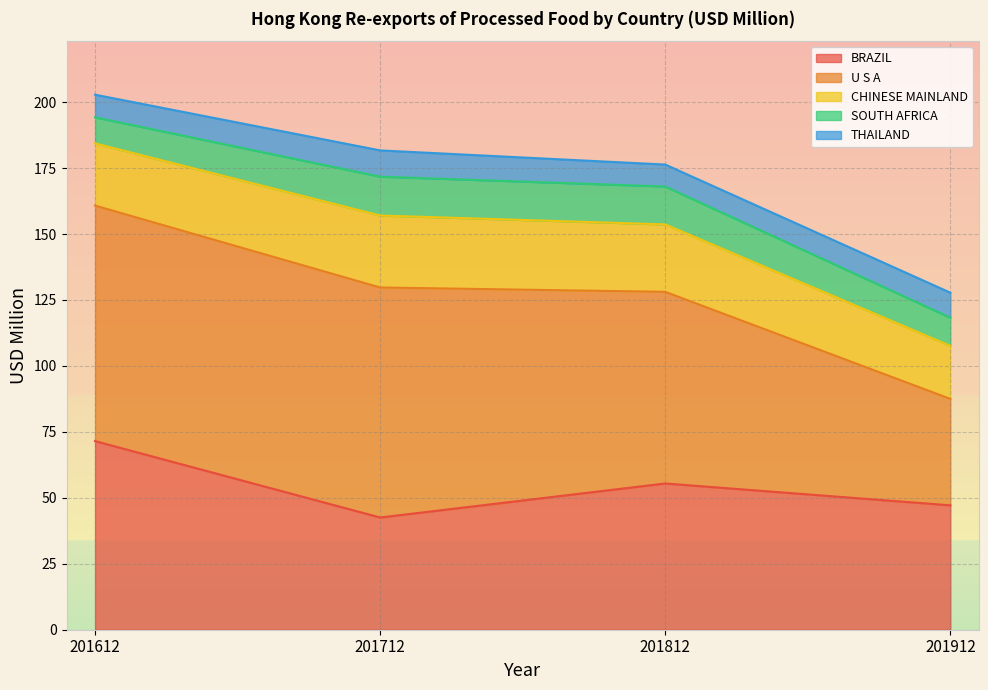

Reading left to right, transcribe all the data shown in this chart.

BRAZIL: 71.5	42.5	55.4	47.2
U S A: 89.3	87.2	72.7	40.3
CHINESE MAINLAND: 23.6	27.3	25.6	20.1
SOUTH AFRICA: 9.9	14.7	14.4	10.7
THAILAND: 8.6	10.0	8.3	9.5